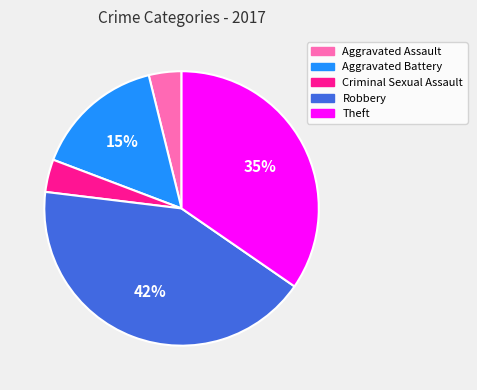

Which has a higher value, Robbery or Criminal Sexual Assault?

Robbery